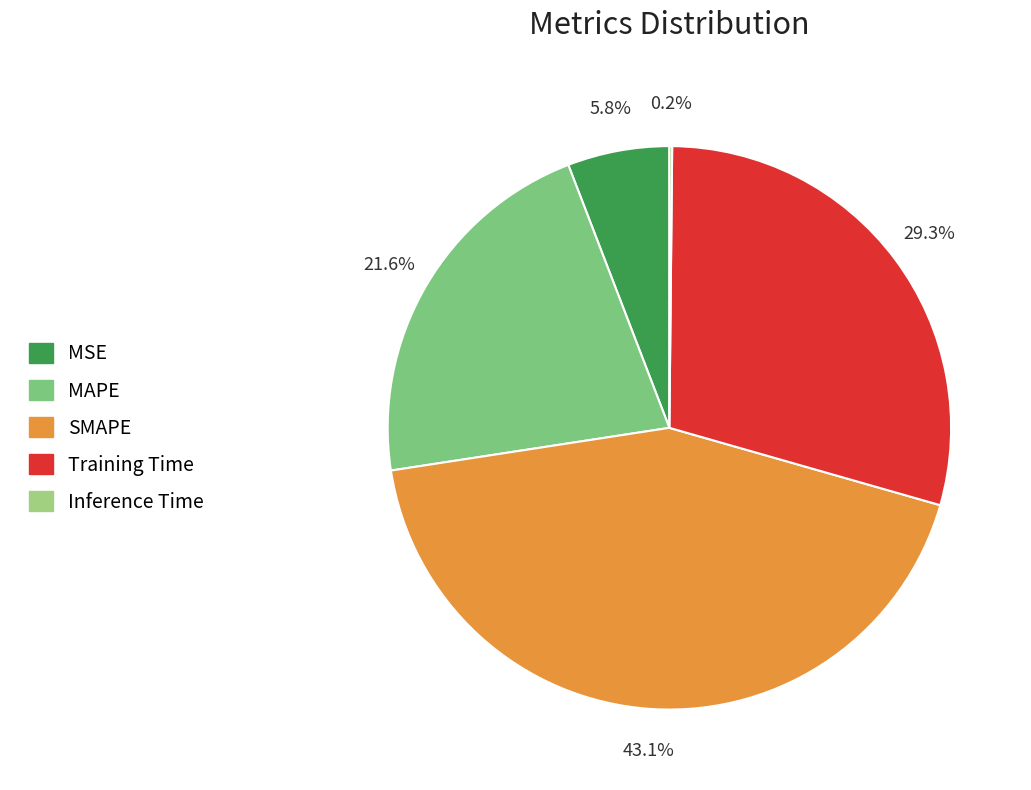

Is the sum of Training Time and MAPE greater than half?

Yes